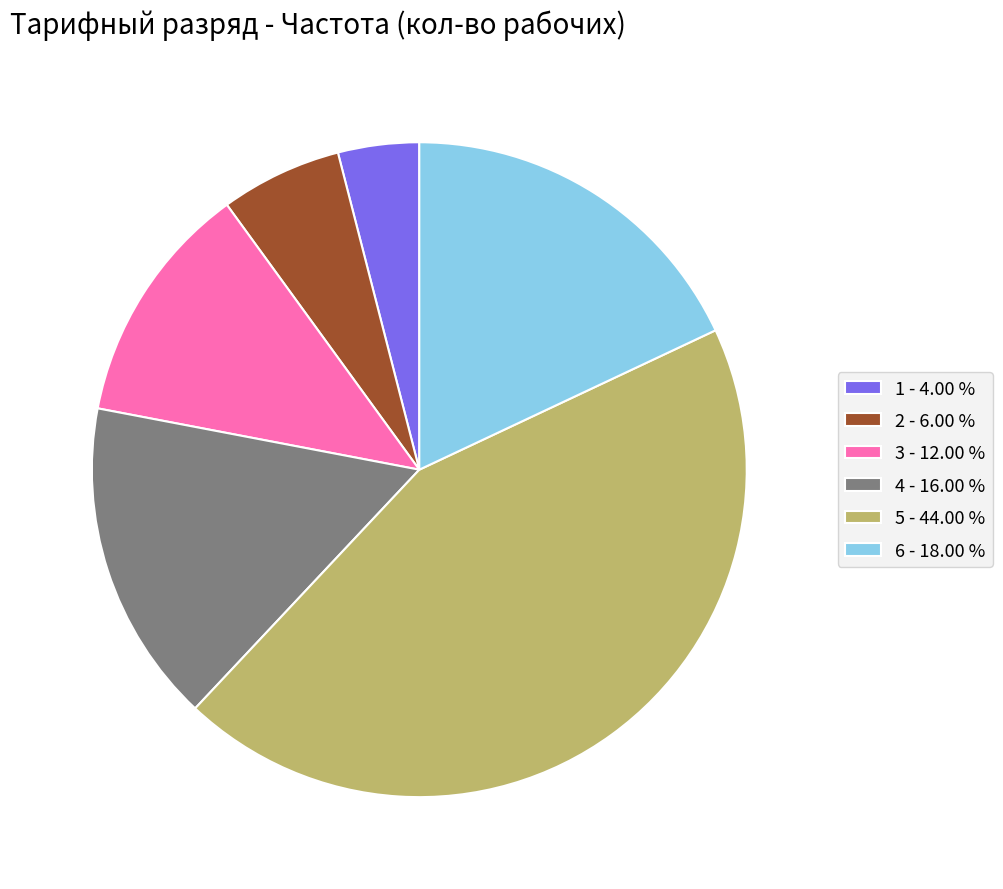

The 2 slice represents 6% of the pie. True or false?

True